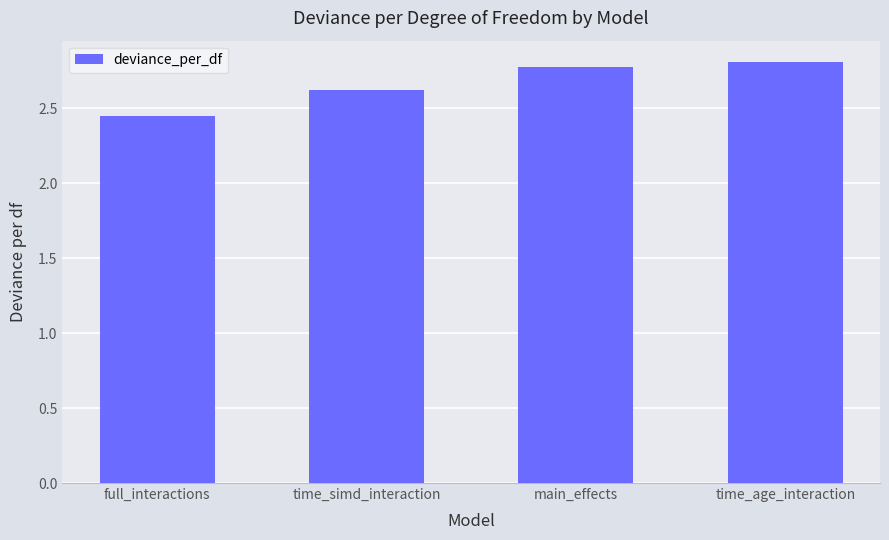

Which has a higher value, main_effects or full_interactions?

main_effects